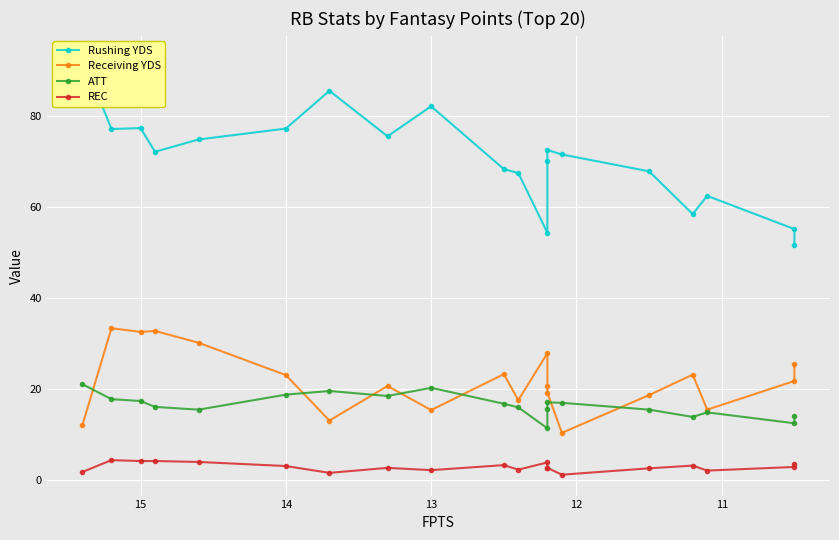

How many lines are shown in the chart?

4